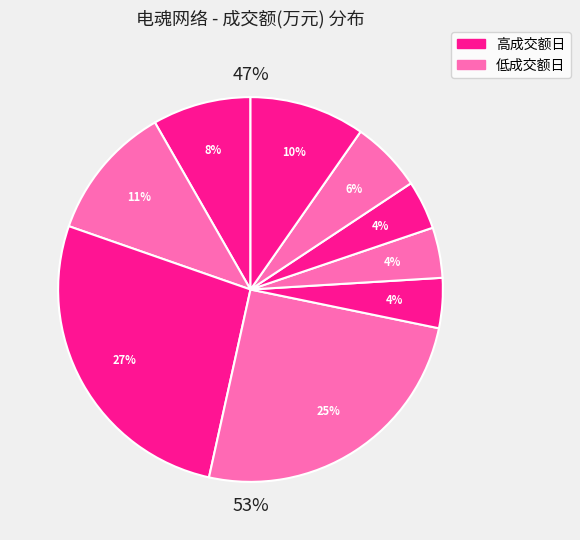

What portion of the pie excludes 6691?

96.0%